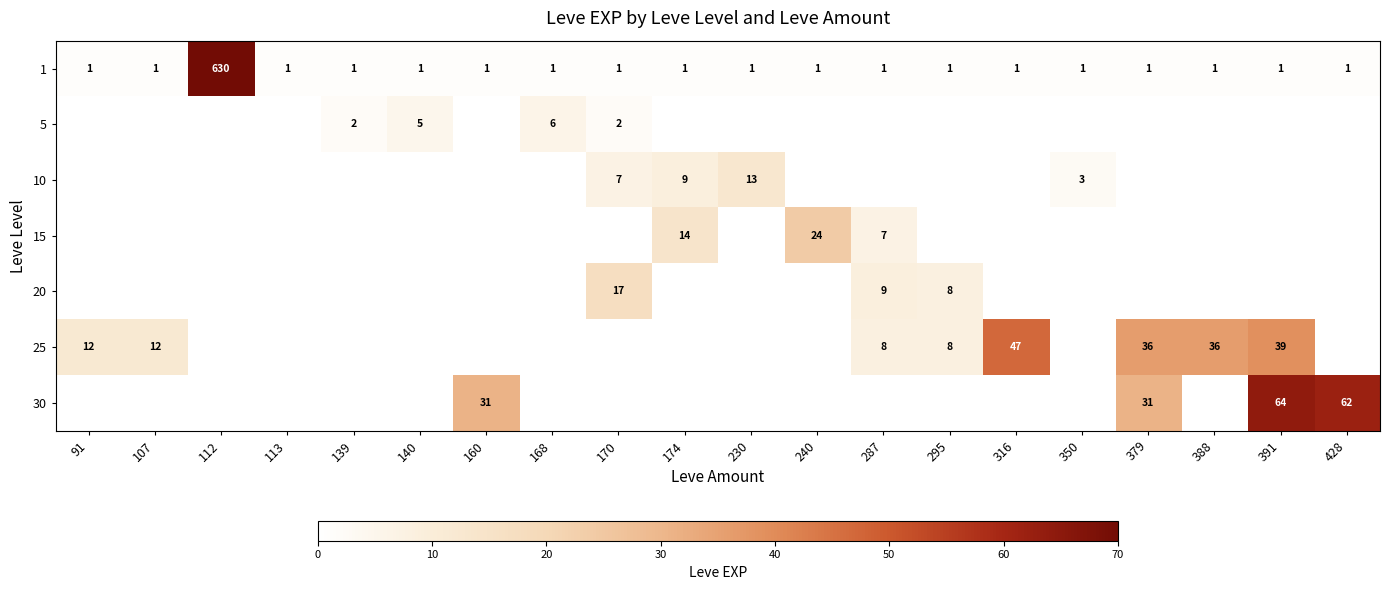

What is the spread (max minus min) of values at 168?

6